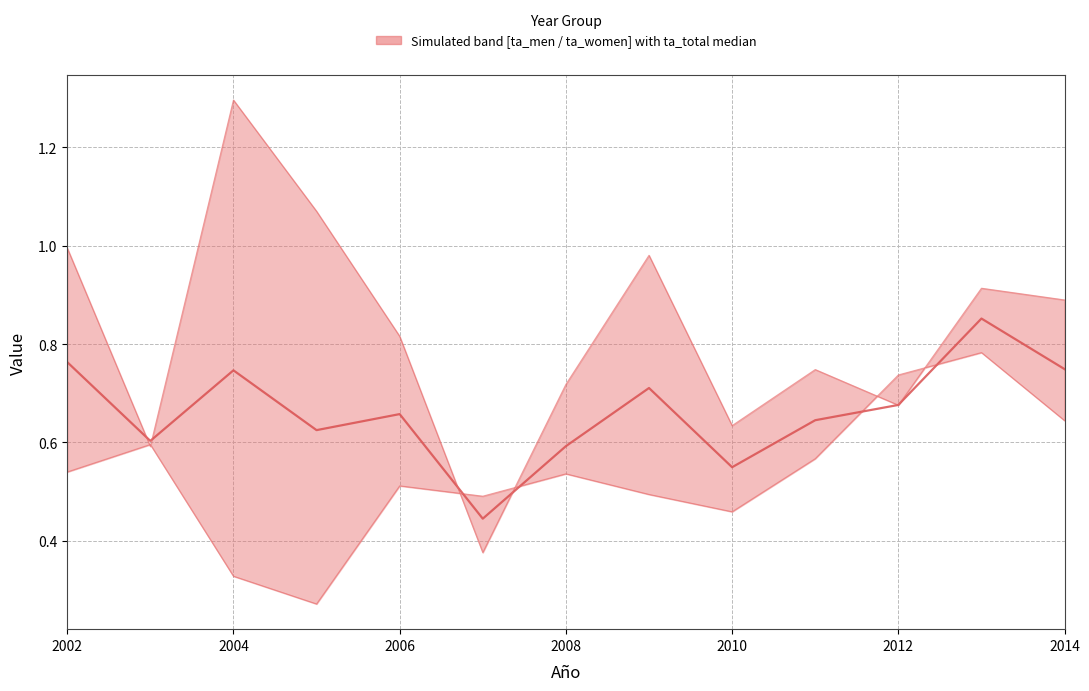

In ta_men, how many points are higher than both neighbors (excluding endpoints)?

4